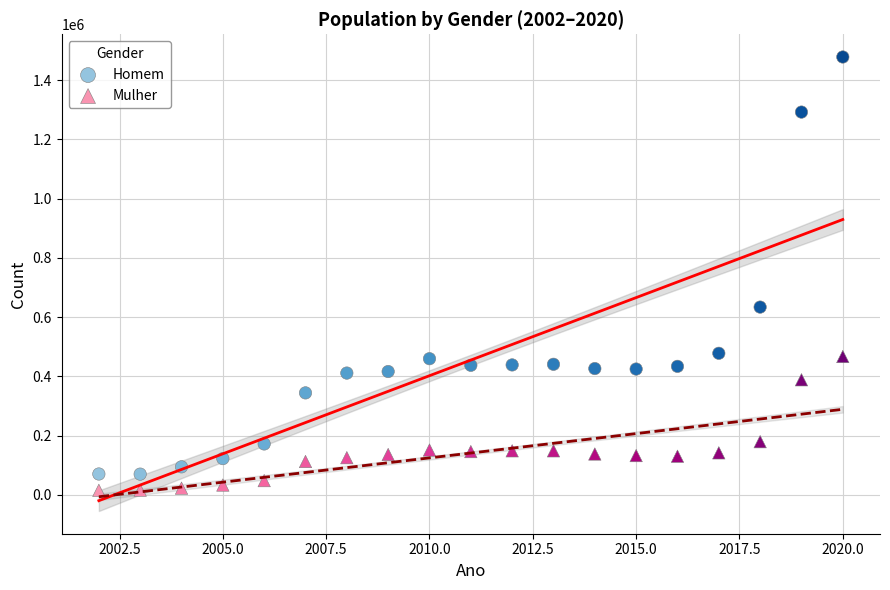

Which series has the widest spread of Y values?

Homem